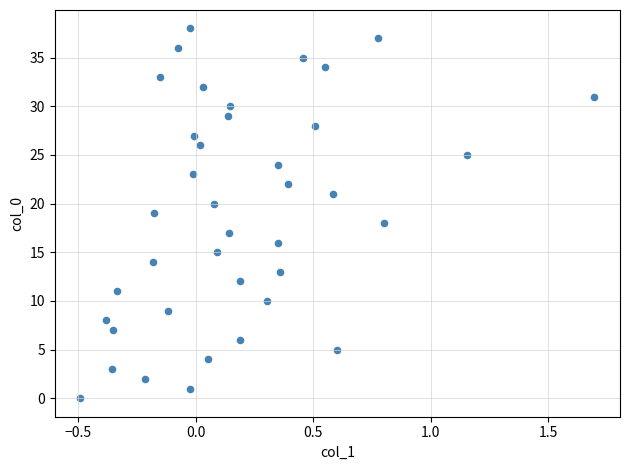

What is the range of Y values (max minus min)?

38